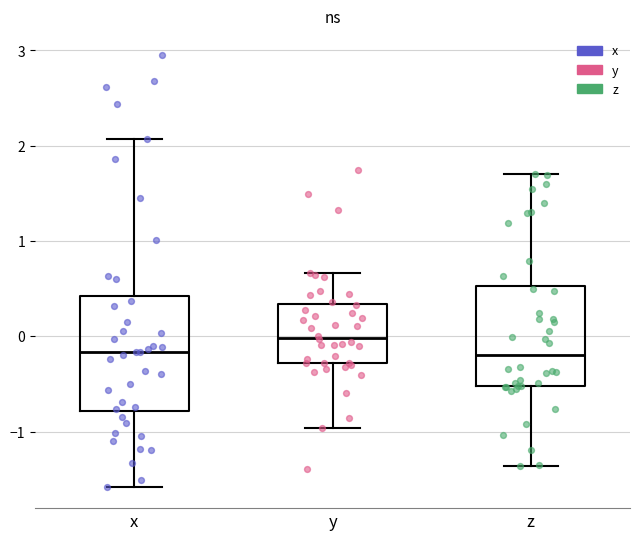

Reading left to right, read every box against the y-axis: the position of its median line, the range the box covers, and the ends of its whiskers. The values are not printed on the chart, so give them approximately, as read against the axis.

x: median -0.2, box -0.8 to 0.4, whiskers -1.6 to 2.1
y: median 0.0, box -0.3 to 0.3, whiskers -1.0 to 0.7
z: median -0.2, box -0.5 to 0.5, whiskers -1.4 to 1.7